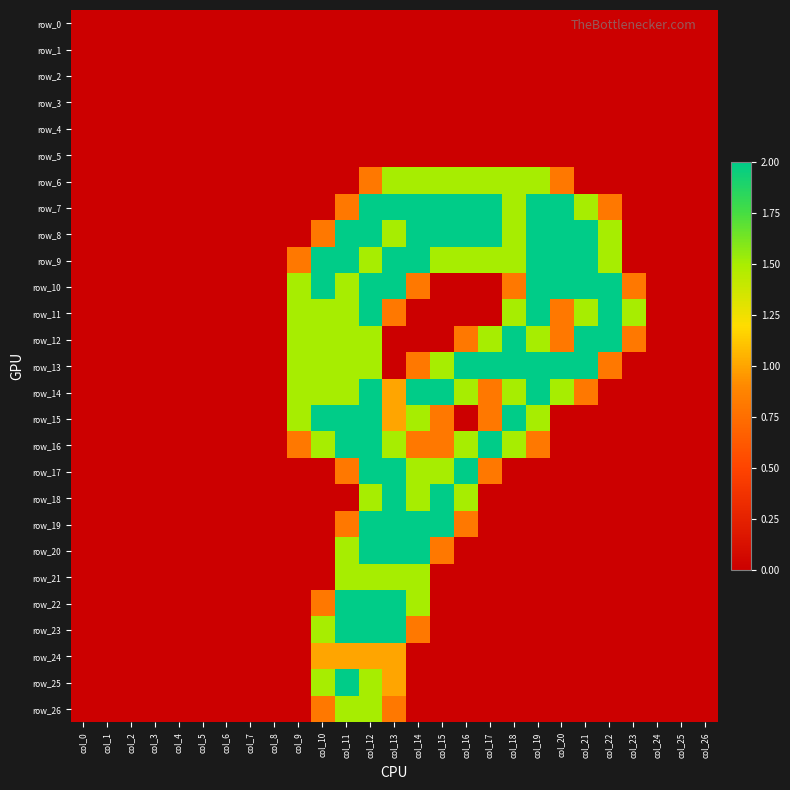

Reading left to right, transcribe all the data shown in this chart.

row_0: 0.0	0.0	0.0	0.0	0.0	0.0	0.0	0.0	0.0	0.0	0.0	0.0	0.0	0.0	0.0	0.0	0.0	0.0	0.0	0.0	0.0	0.0	0.0	0.0	0.0	0.0	0.0
row_1: 0.0	0.0	0.0	0.0	0.0	0.0	0.0	0.0	0.0	0.0	0.0	0.0	0.0	0.0	0.0	0.0	0.0	0.0	0.0	0.0	0.0	0.0	0.0	0.0	0.0	0.0	0.0
row_2: 0.0	0.0	0.0	0.0	0.0	0.0	0.0	0.0	0.0	0.0	0.0	0.0	0.0	0.0	0.0	0.0	0.0	0.0	0.0	0.0	0.0	0.0	0.0	0.0	0.0	0.0	0.0
row_3: 0.0	0.0	0.0	0.0	0.0	0.0	0.0	0.0	0.0	0.0	0.0	0.0	0.0	0.0	0.0	0.0	0.0	0.0	0.0	0.0	0.0	0.0	0.0	0.0	0.0	0.0	0.0
row_4: 0.0	0.0	0.0	0.0	0.0	0.0	0.0	0.0	0.0	0.0	0.0	0.0	0.0	0.0	0.0	0.0	0.0	0.0	0.0	0.0	0.0	0.0	0.0	0.0	0.0	0.0	0.0
row_5: 0.0	0.0	0.0	0.0	0.0	0.0	0.0	0.0	0.0	0.0	0.0	0.0	0.0	0.0	0.0	0.0	0.0	0.0	0.0	0.0	0.0	0.0	0.0	0.0	0.0	0.0	0.0
row_6: 0.0	0.0	0.0	0.0	0.0	0.0	0.0	0.0	0.0	0.0	0.0	0.0	0.8	1.5	1.5	1.5	1.5	1.5	1.5	1.5	0.8	0.0	0.0	0.0	0.0	0.0	0.0
row_7: 0.0	0.0	0.0	0.0	0.0	0.0	0.0	0.0	0.0	0.0	0.0	0.8	2.0	2.0	2.0	2.0	2.0	2.0	1.5	2.0	2.0	1.5	0.8	0.0	0.0	0.0	0.0
row_8: 0.0	0.0	0.0	0.0	0.0	0.0	0.0	0.0	0.0	0.0	0.8	2.0	2.0	1.5	2.0	2.0	2.0	2.0	1.5	2.0	2.0	2.0	1.5	0.0	0.0	0.0	0.0
row_9: 0.0	0.0	0.0	0.0	0.0	0.0	0.0	0.0	0.0	0.8	2.0	2.0	1.5	2.0	2.0	1.5	1.5	1.5	1.5	2.0	2.0	2.0	1.5	0.0	0.0	0.0	0.0
row_10: 0.0	0.0	0.0	0.0	0.0	0.0	0.0	0.0	0.0	1.5	2.0	1.5	2.0	2.0	0.8	0.0	0.0	0.0	0.8	2.0	2.0	2.0	2.0	0.8	0.0	0.0	0.0
row_11: 0.0	0.0	0.0	0.0	0.0	0.0	0.0	0.0	0.0	1.5	1.5	1.5	2.0	0.8	0.0	0.0	0.0	0.0	1.5	2.0	0.8	1.5	2.0	1.5	0.0	0.0	0.0
row_12: 0.0	0.0	0.0	0.0	0.0	0.0	0.0	0.0	0.0	1.5	1.5	1.5	1.5	0.0	0.0	0.0	0.8	1.5	2.0	1.5	0.8	2.0	2.0	0.8	0.0	0.0	0.0
row_13: 0.0	0.0	0.0	0.0	0.0	0.0	0.0	0.0	0.0	1.5	1.5	1.5	1.5	0.0	0.8	1.5	2.0	2.0	2.0	2.0	2.0	2.0	0.8	0.0	0.0	0.0	0.0
row_14: 0.0	0.0	0.0	0.0	0.0	0.0	0.0	0.0	0.0	1.5	1.5	1.5	2.0	1.0	2.0	2.0	1.5	0.8	1.5	2.0	1.5	0.8	0.0	0.0	0.0	0.0	0.0
row_15: 0.0	0.0	0.0	0.0	0.0	0.0	0.0	0.0	0.0	1.5	2.0	2.0	2.0	1.0	1.5	0.8	0.0	0.8	2.0	1.5	0.0	0.0	0.0	0.0	0.0	0.0	0.0
row_16: 0.0	0.0	0.0	0.0	0.0	0.0	0.0	0.0	0.0	0.8	1.5	2.0	2.0	1.5	0.8	0.8	1.5	2.0	1.5	0.8	0.0	0.0	0.0	0.0	0.0	0.0	0.0
row_17: 0.0	0.0	0.0	0.0	0.0	0.0	0.0	0.0	0.0	0.0	0.0	0.8	2.0	2.0	1.5	1.5	2.0	0.8	0.0	0.0	0.0	0.0	0.0	0.0	0.0	0.0	0.0
row_18: 0.0	0.0	0.0	0.0	0.0	0.0	0.0	0.0	0.0	0.0	0.0	0.0	1.5	2.0	1.5	2.0	1.5	0.0	0.0	0.0	0.0	0.0	0.0	0.0	0.0	0.0	0.0
row_19: 0.0	0.0	0.0	0.0	0.0	0.0	0.0	0.0	0.0	0.0	0.0	0.8	2.0	2.0	2.0	2.0	0.8	0.0	0.0	0.0	0.0	0.0	0.0	0.0	0.0	0.0	0.0
row_20: 0.0	0.0	0.0	0.0	0.0	0.0	0.0	0.0	0.0	0.0	0.0	1.5	2.0	2.0	2.0	0.8	0.0	0.0	0.0	0.0	0.0	0.0	0.0	0.0	0.0	0.0	0.0
row_21: 0.0	0.0	0.0	0.0	0.0	0.0	0.0	0.0	0.0	0.0	0.0	1.5	1.5	1.5	1.5	0.0	0.0	0.0	0.0	0.0	0.0	0.0	0.0	0.0	0.0	0.0	0.0
row_22: 0.0	0.0	0.0	0.0	0.0	0.0	0.0	0.0	0.0	0.0	0.8	2.0	2.0	2.0	1.5	0.0	0.0	0.0	0.0	0.0	0.0	0.0	0.0	0.0	0.0	0.0	0.0
row_23: 0.0	0.0	0.0	0.0	0.0	0.0	0.0	0.0	0.0	0.0	1.5	2.0	2.0	2.0	0.8	0.0	0.0	0.0	0.0	0.0	0.0	0.0	0.0	0.0	0.0	0.0	0.0
row_24: 0.0	0.0	0.0	0.0	0.0	0.0	0.0	0.0	0.0	0.0	1.0	1.0	1.0	1.0	0.0	0.0	0.0	0.0	0.0	0.0	0.0	0.0	0.0	0.0	0.0	0.0	0.0
row_25: 0.0	0.0	0.0	0.0	0.0	0.0	0.0	0.0	0.0	0.0	1.5	2.0	1.5	1.0	0.0	0.0	0.0	0.0	0.0	0.0	0.0	0.0	0.0	0.0	0.0	0.0	0.0
row_26: 0.0	0.0	0.0	0.0	0.0	0.0	0.0	0.0	0.0	0.0	0.8	1.5	1.5	0.8	0.0	0.0	0.0	0.0	0.0	0.0	0.0	0.0	0.0	0.0	0.0	0.0	0.0